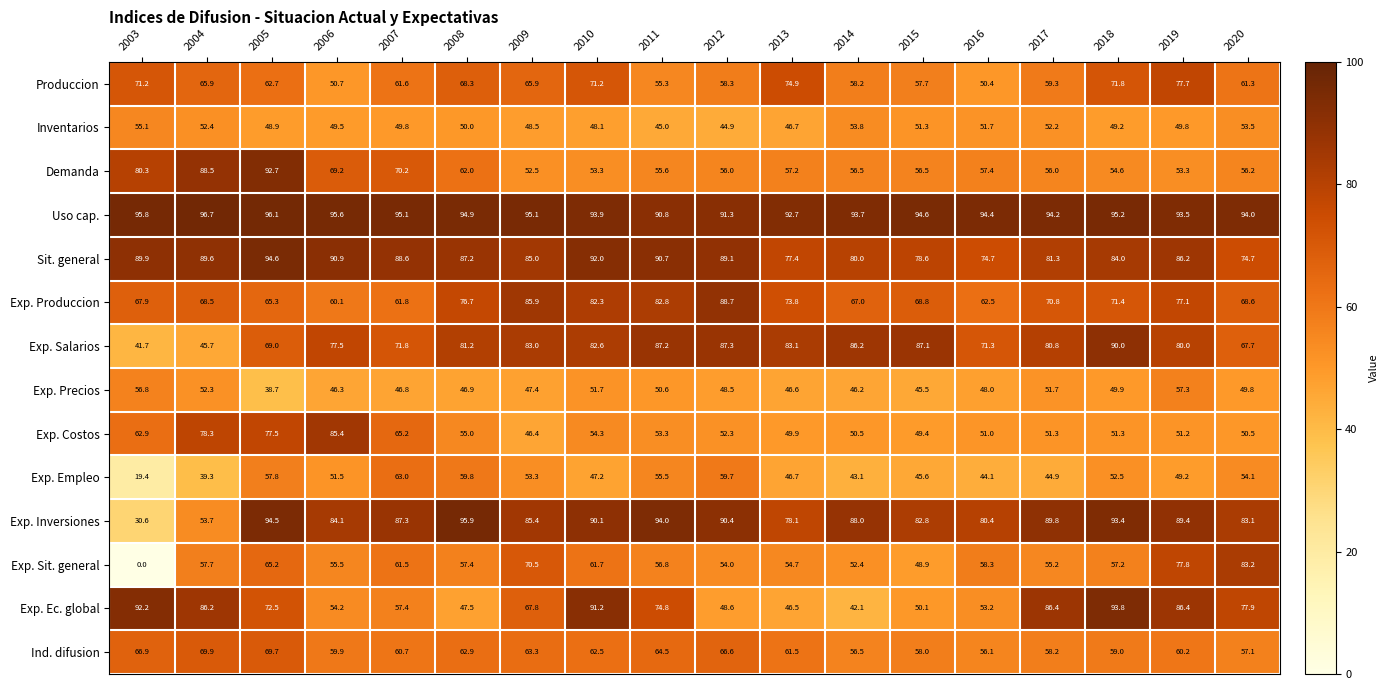

What is the sum of all Exp. Inversiones values?

1491.0